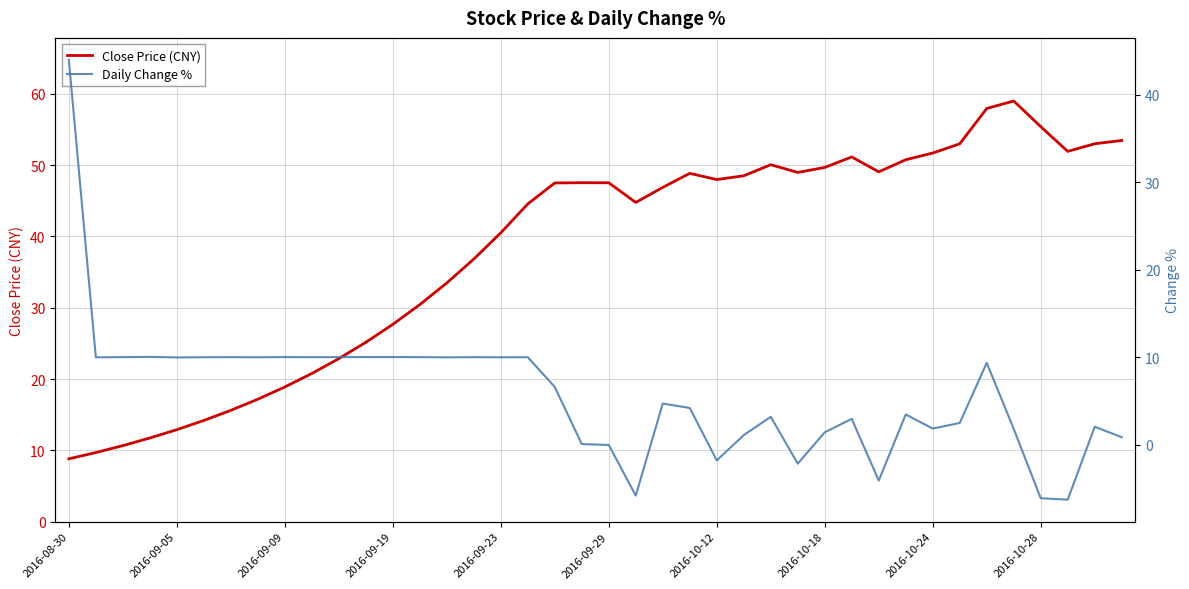

Which series ends up on top after the final intersection of Close Price (CNY) and Daily Change %?

Close Price (CNY)